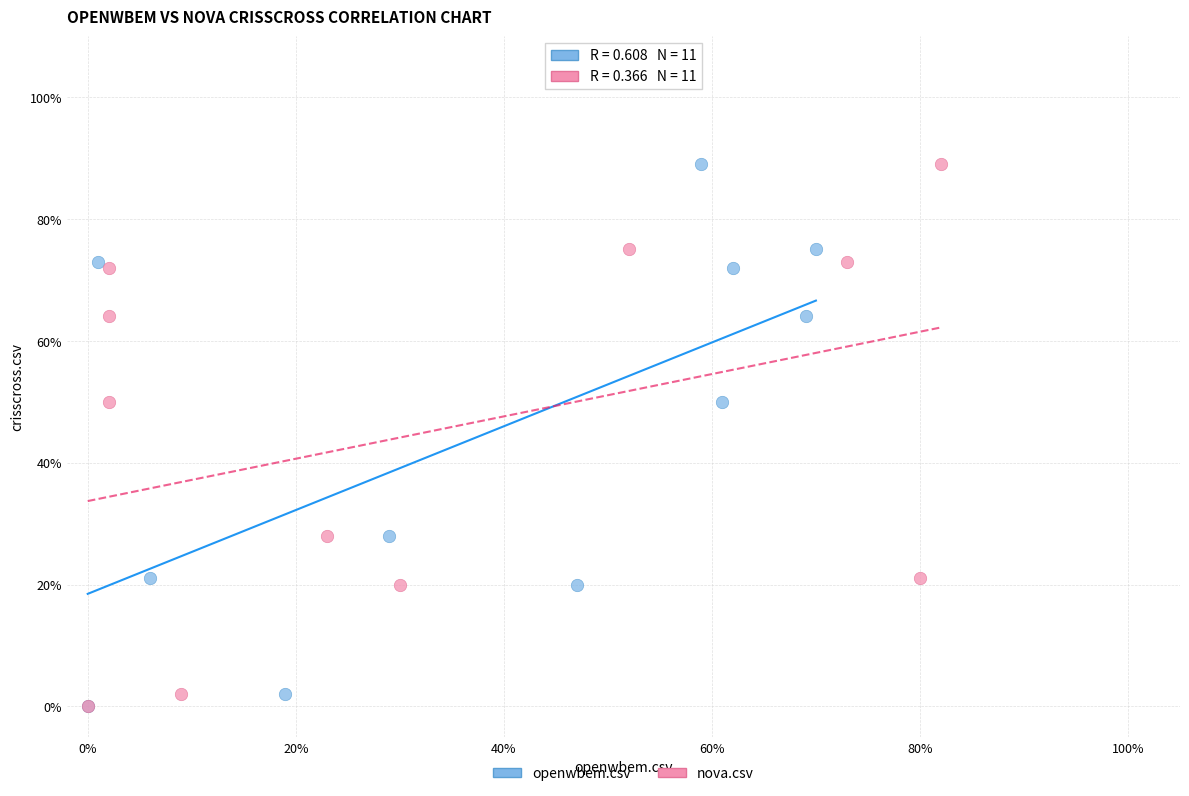

What are all the series names shown in the legend?

openwbem.csv, nova.csv